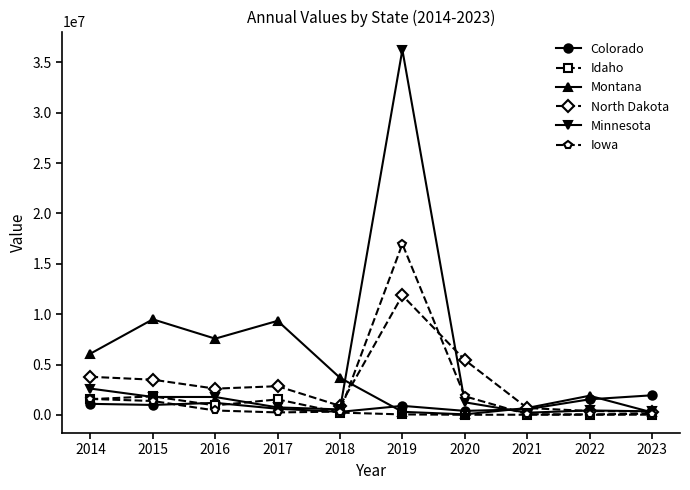

True or false: North Dakota and Minnesota cross at least once.

True